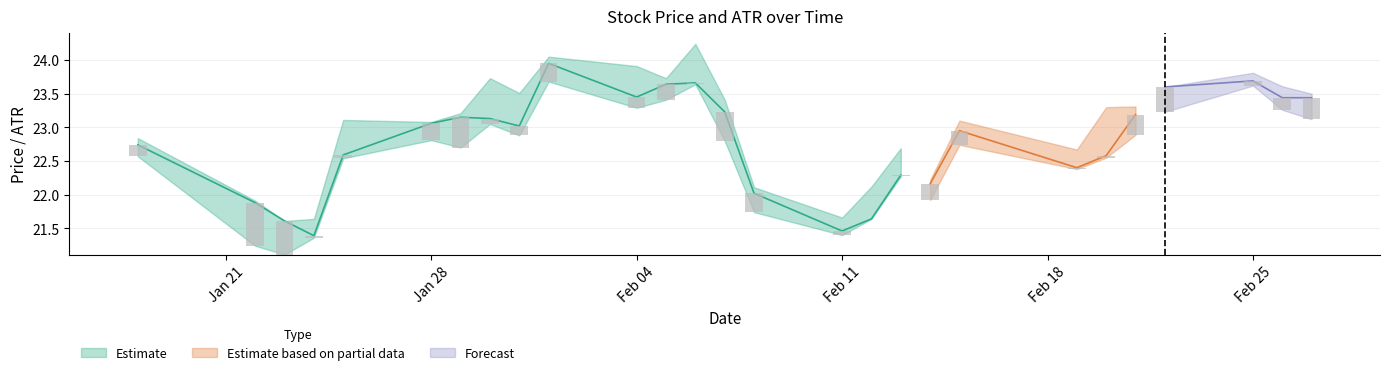

What is the greatest value displayed?

24.2